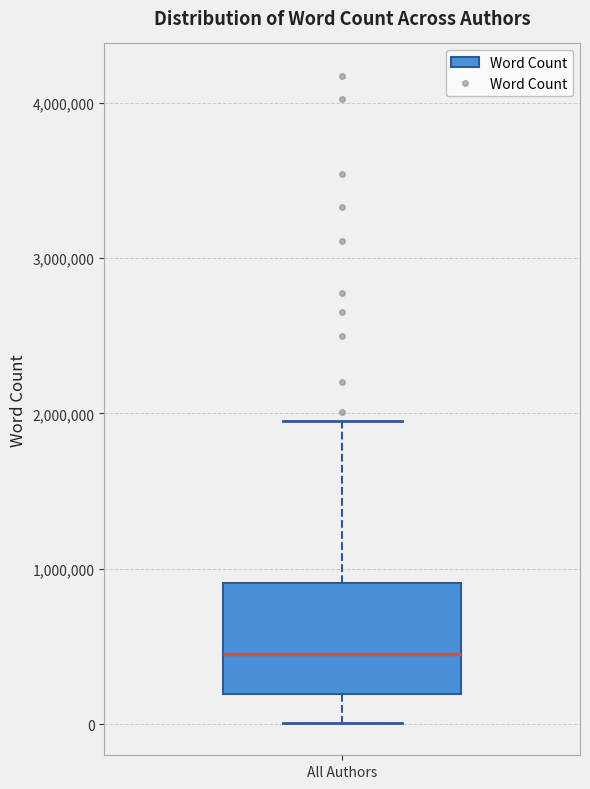

Read this box plot against the y-axis: the position of the median line, the range covered by the box, and the ends of both whiskers. The values are not printed on the chart, so give them approximately, as read against the axis.

median 500000, box 200000 to 900000, whiskers 0 to 2000000